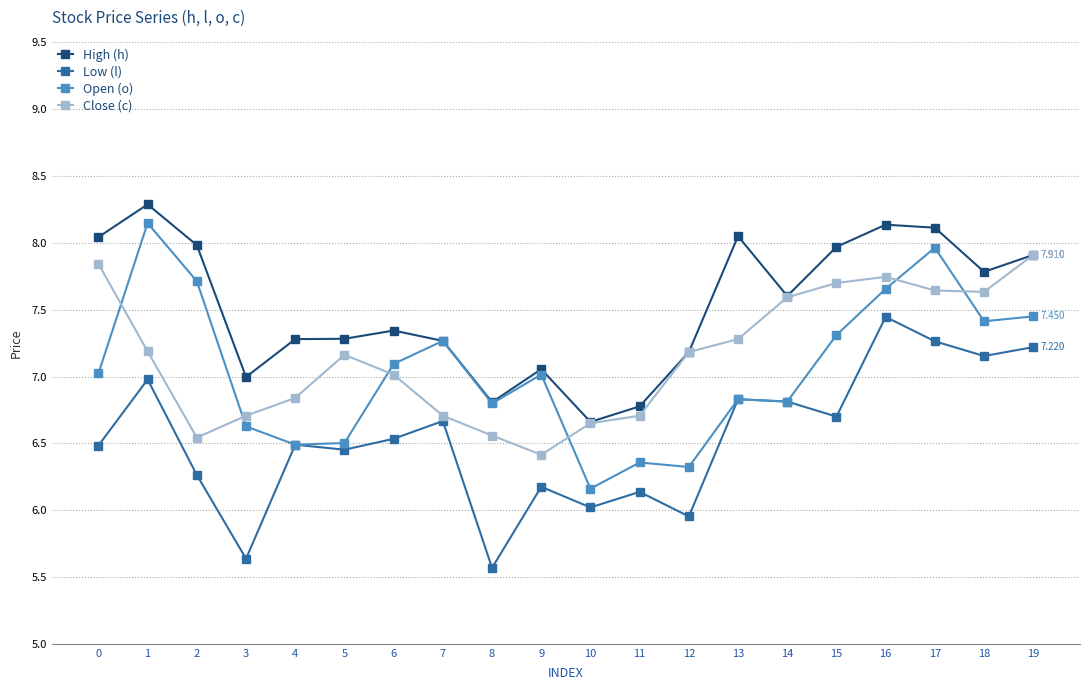

Which series has the widest spread of values?

Open (o)